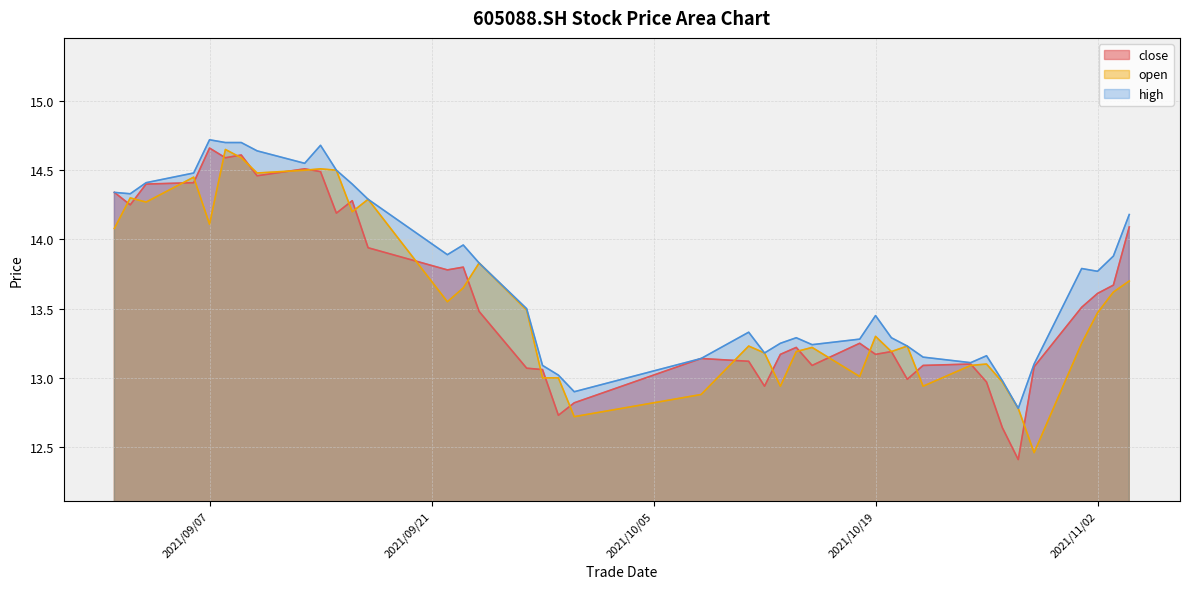

What is the smallest value displayed?

12.4